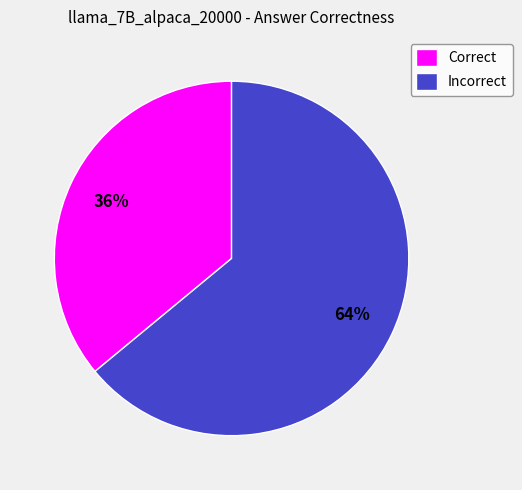

What is the largest slice in the pie chart?

Incorrect